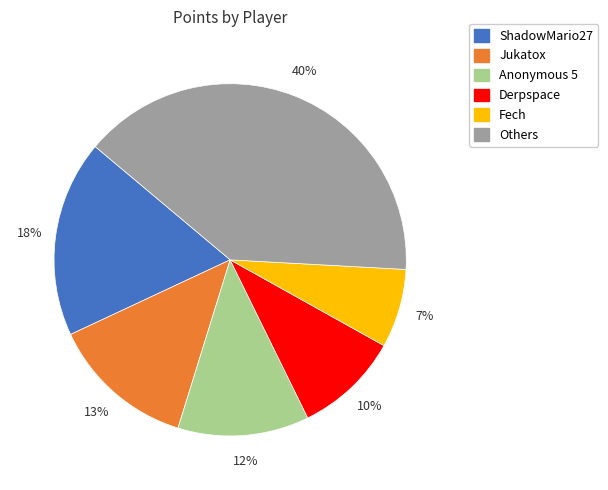

Count the number of slices in the pie.

6